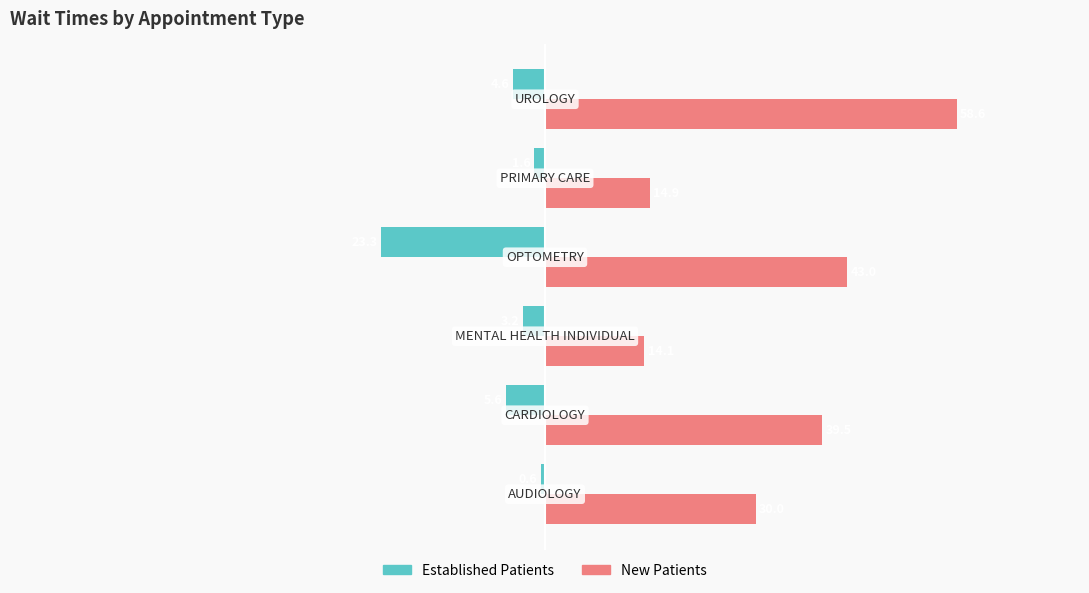

What is the smallest value displayed?

-23.3